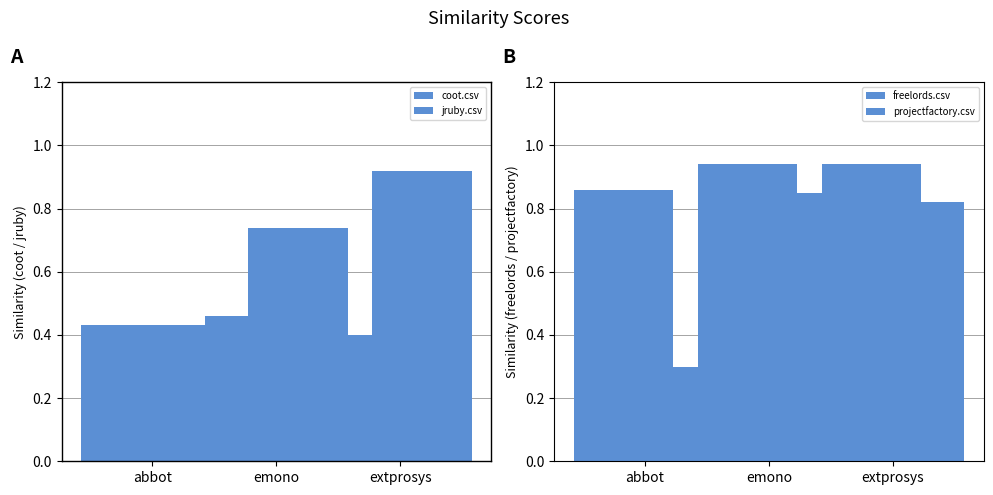

Count the coot.csv values in the range 0 to 1.

3